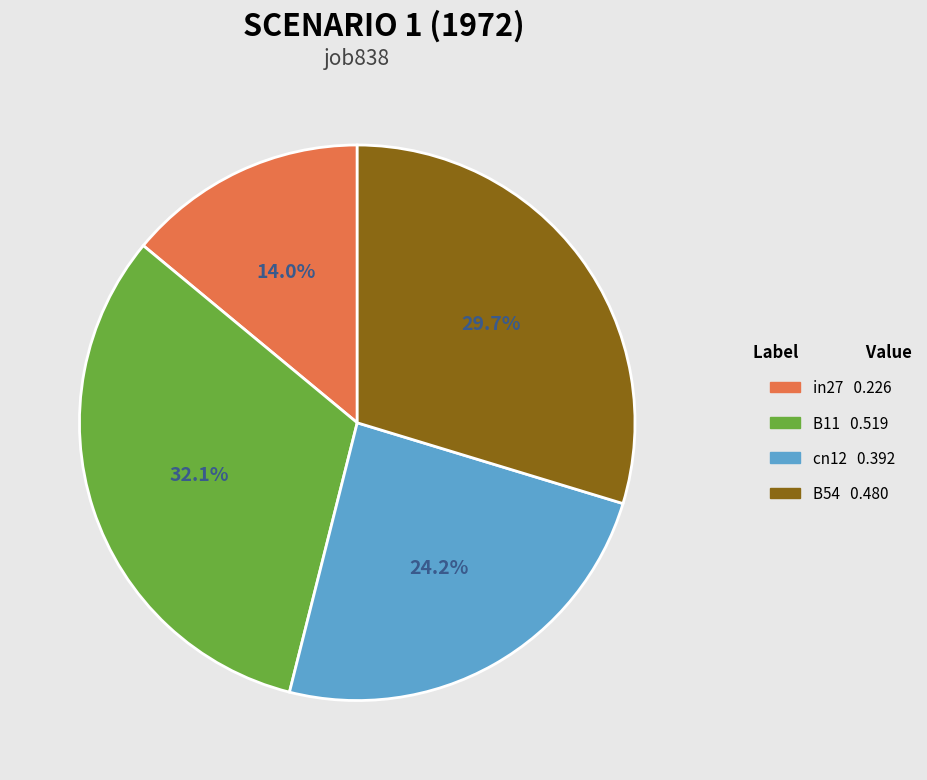

How many segments does this pie chart have?

4